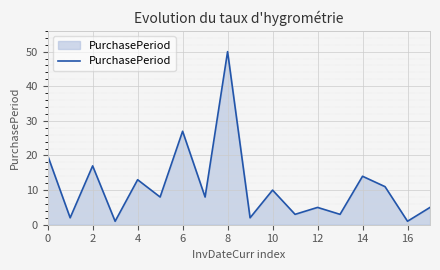

Does the chart display data point markers on the line(s)?

No